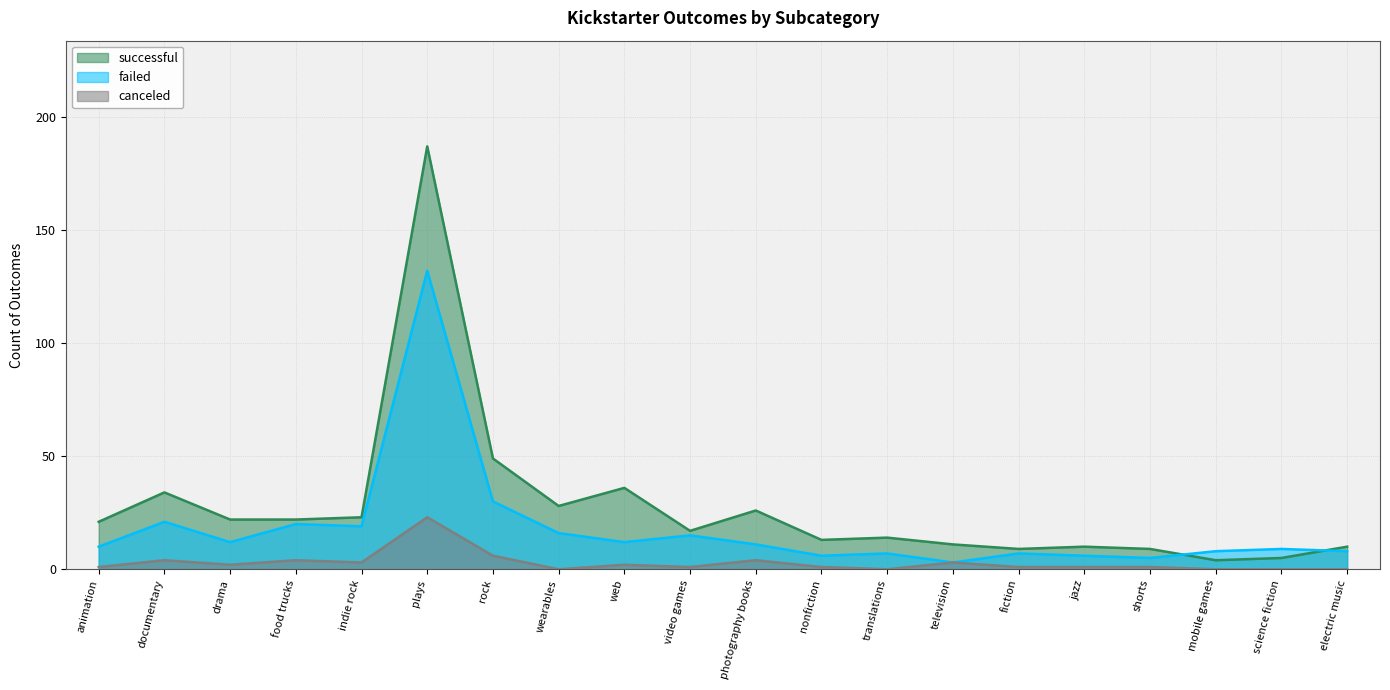

Where is the first local maximum for successful?

documentary